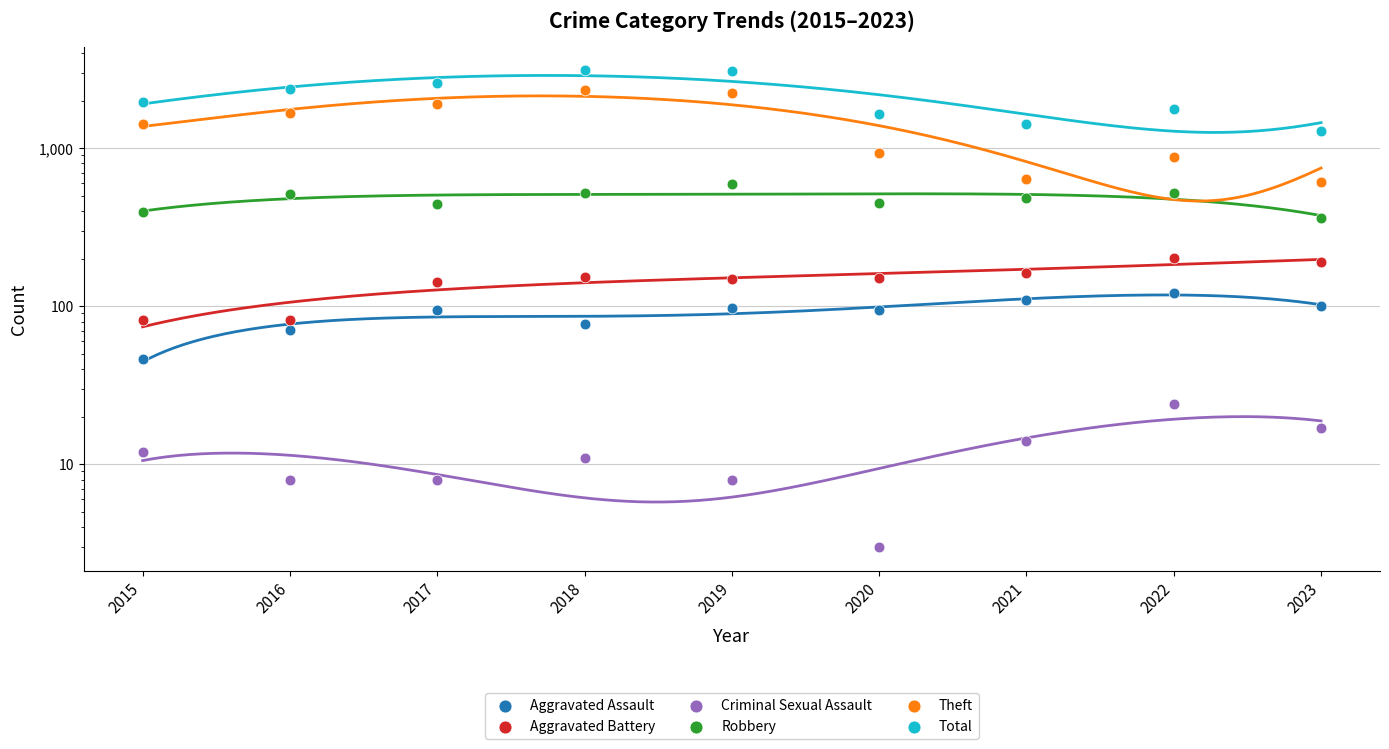

At which category is the sum across all series the highest?

2018